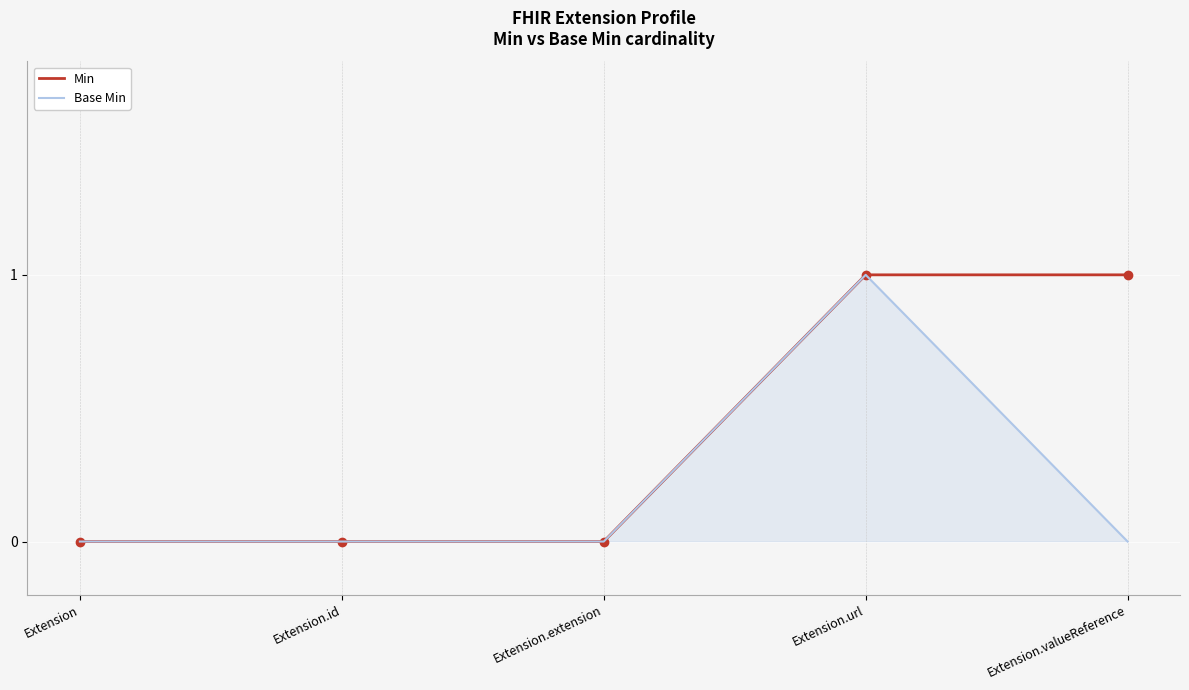

Which category has the highest value in the Base Min series?

Extension.url